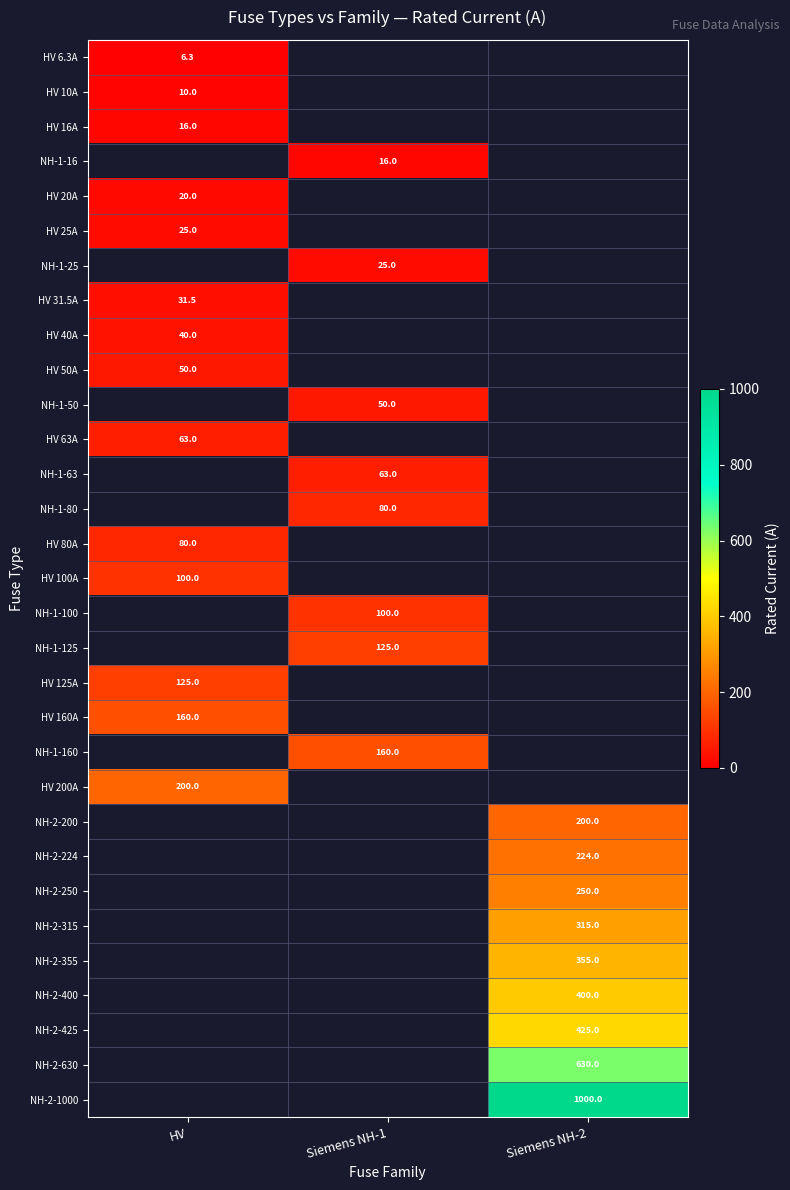

True or false: HV 40A has a value of 10.7 at HV.

False